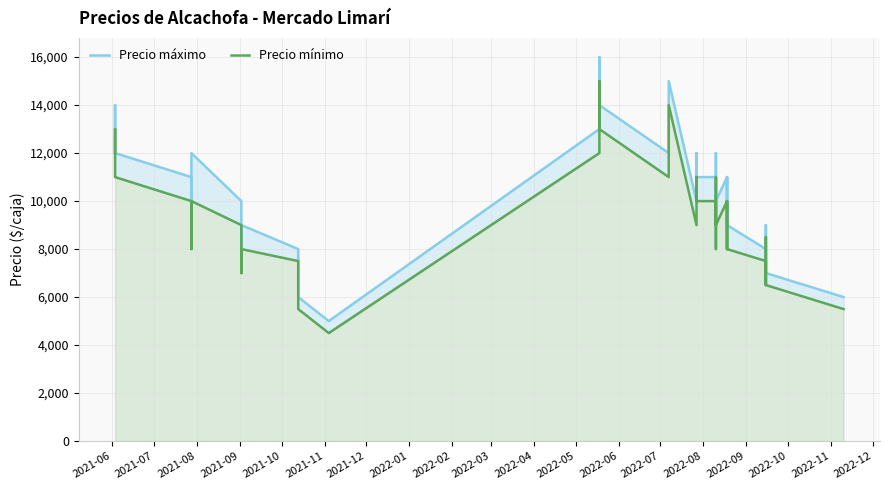

At which category does Precio máximo reach its first local valley?

2021-11